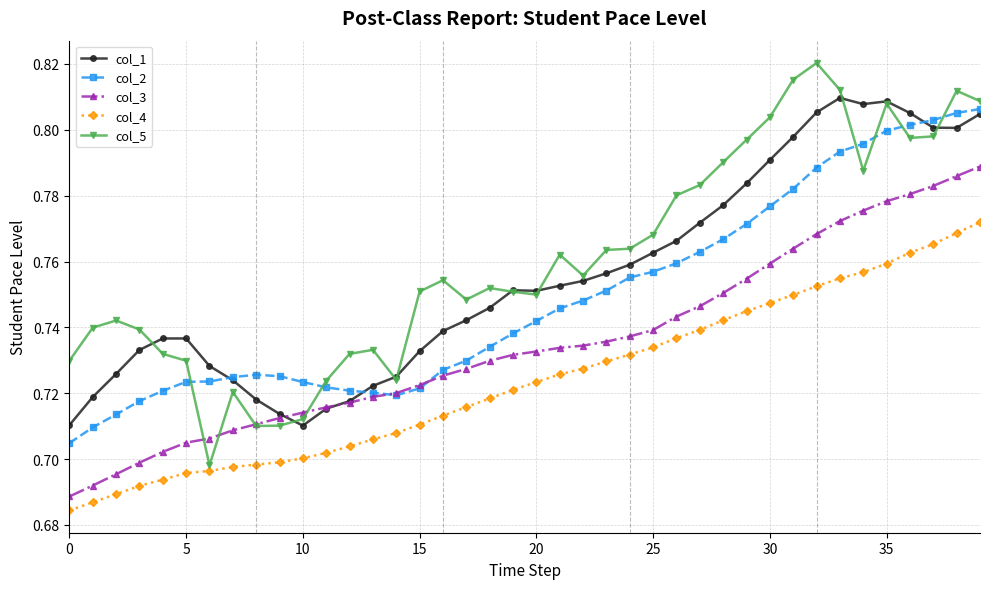

At how many categories does at least one series exceed 0?

40